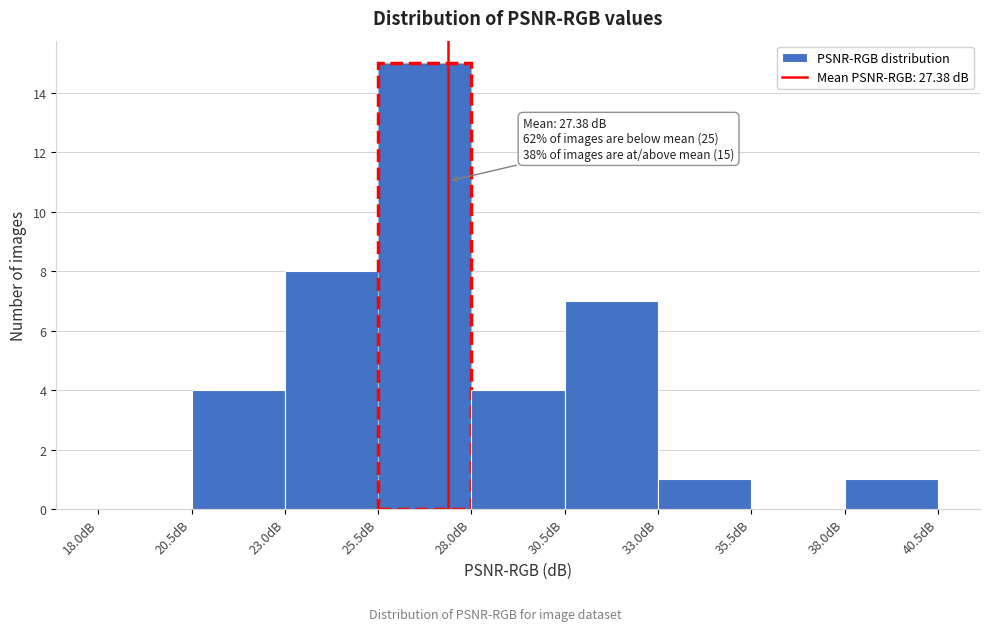

Which range on the x-axis has the tallest bar?

25.5 to 28.0